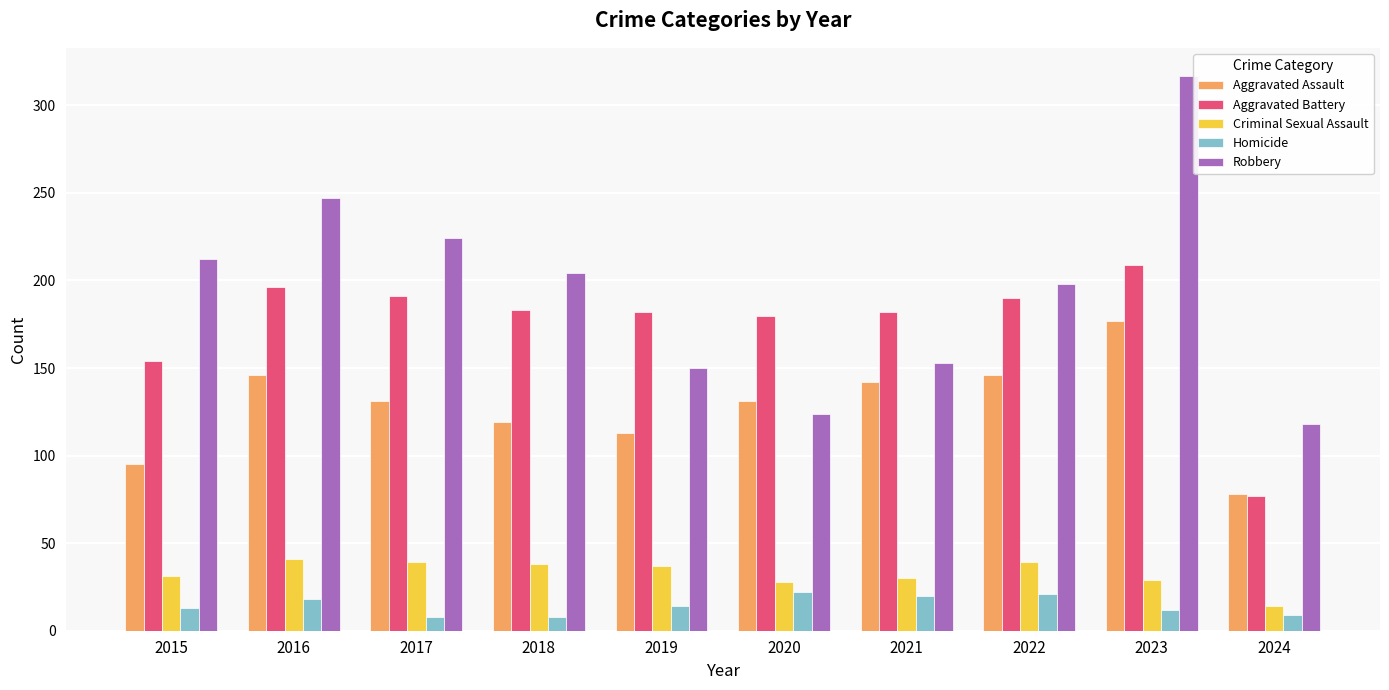

Which series has the largest total across all categories?

Robbery